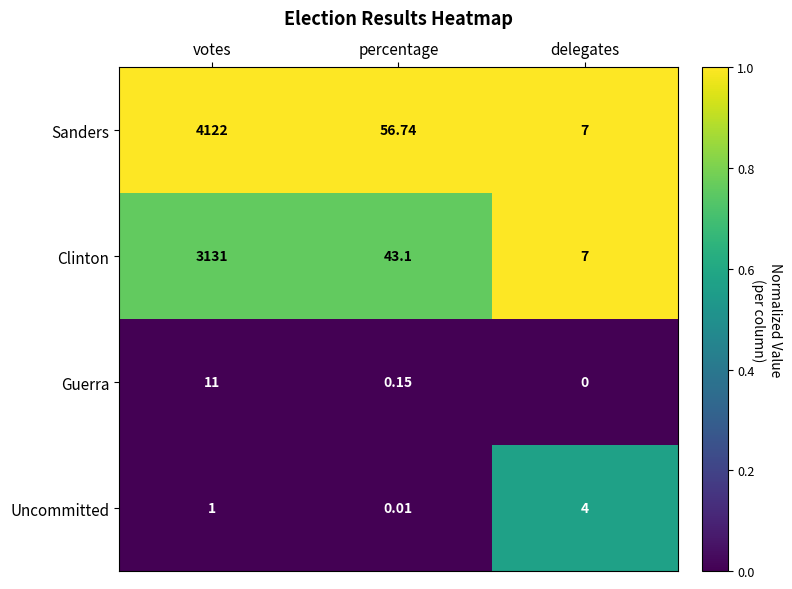

What is the spread (max minus min) of values at percentage?

56.7